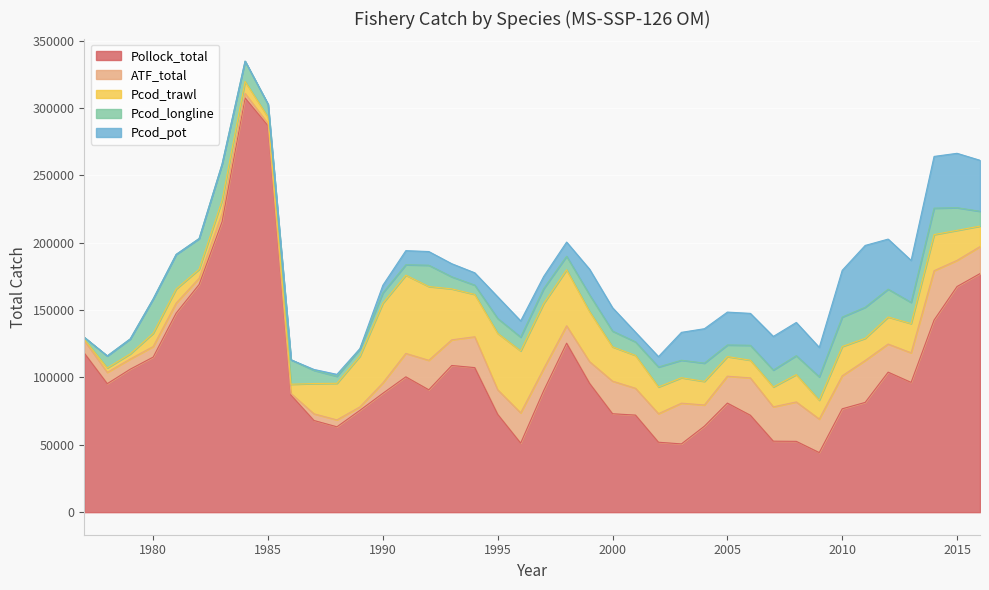

How many interior local peaks does the Pollock_total series have?

6